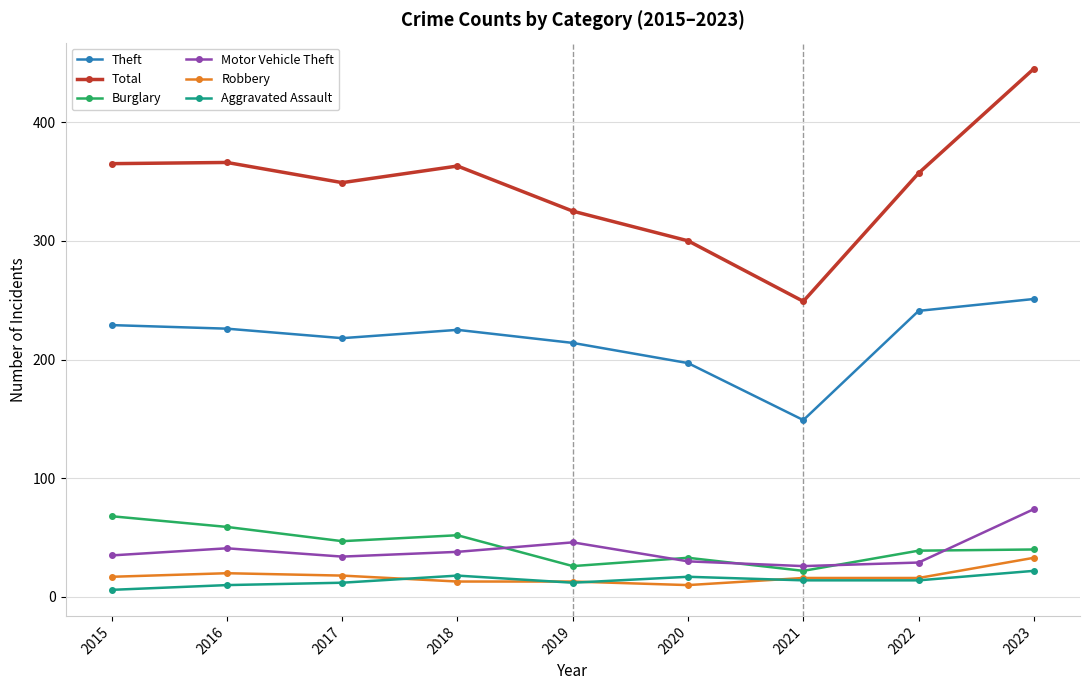

List the series in order of their peak value, highest first.

Total, Theft, Motor Vehicle Theft, Burglary, Robbery, Aggravated Assault